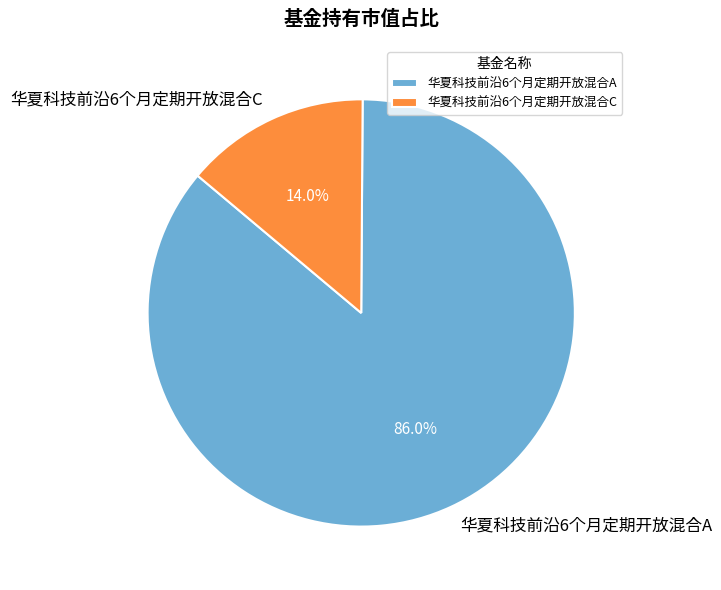

Is there a majority slice in this chart?

Yes